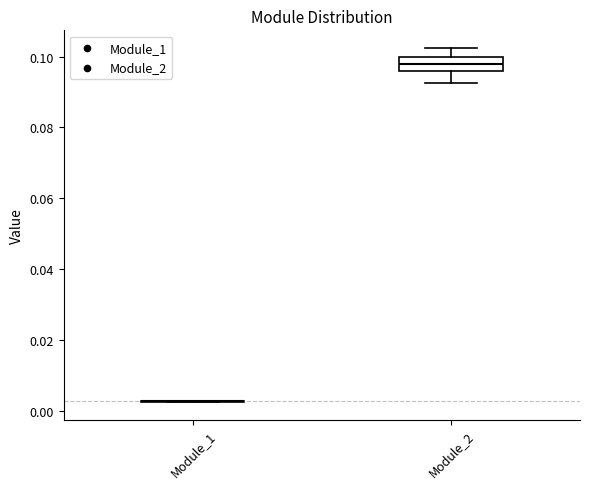

Reading left to right, transcribe this box plot: for each box, give where its median line is, the range the box spans, and where its two whiskers end, as read against the y-axis. The values are not printed on the chart, so give them approximately, as read against the axis.

Module_1: box collapsed to a line at 0.002, whiskers 0.002 to 0.002
Module_2: median 0.098, box 0.096 to 0.100, whiskers 0.092 to 0.102